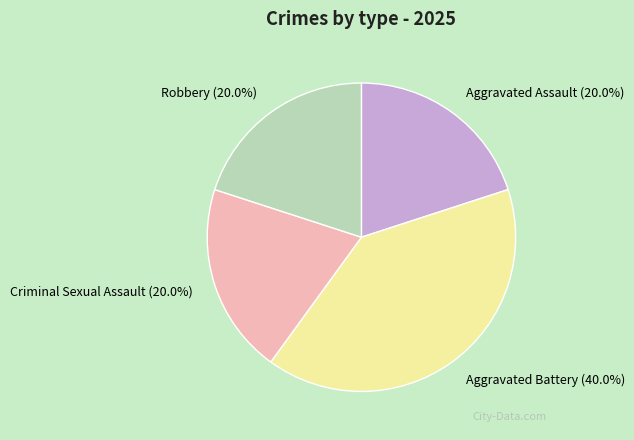

Is there any slice that represents more than half of the pie?

No